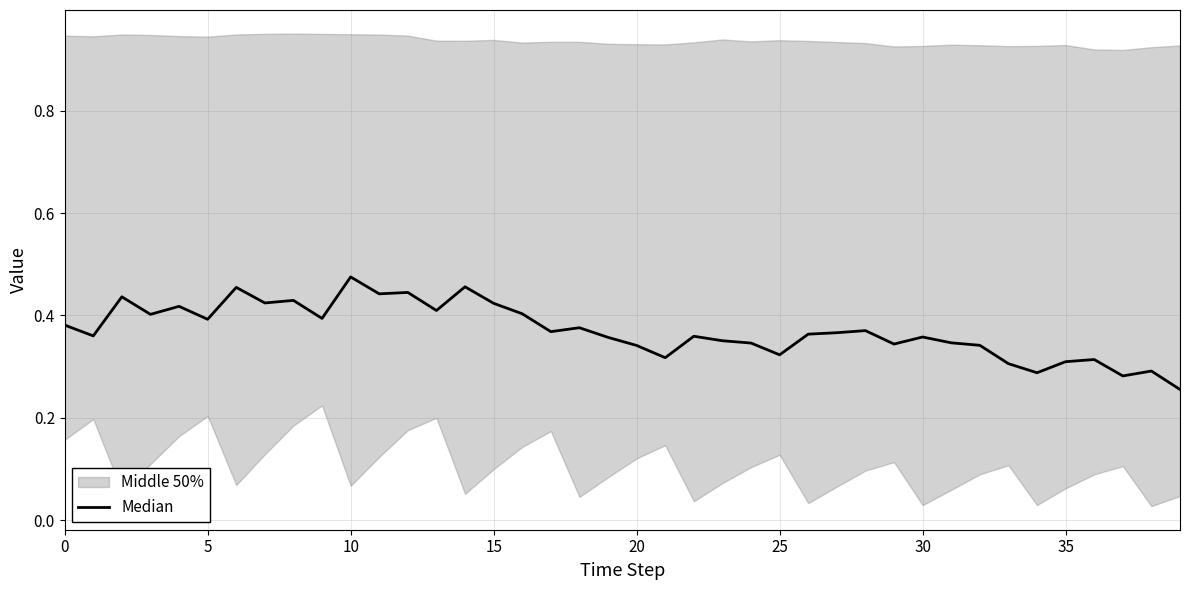

Which label corresponds to the largest value in the chart?

10